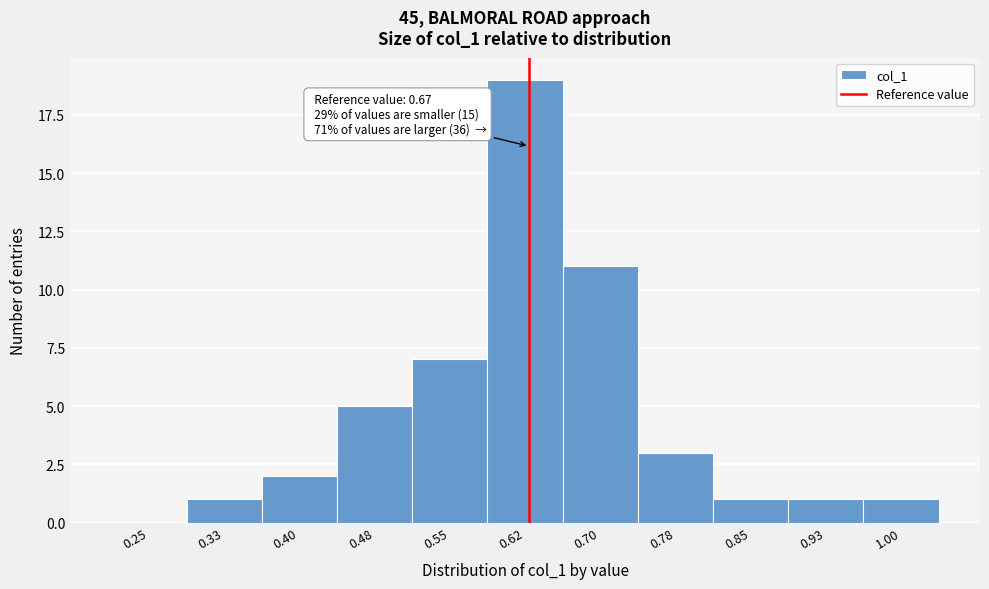

Reading left to right, what are all the values shown in this chart?

0.25=0	0.33=1	0.40=2	0.48=5	0.55=7	0.62=19	0.70=11	0.78=3	0.85=1	0.93=1	1.00=1